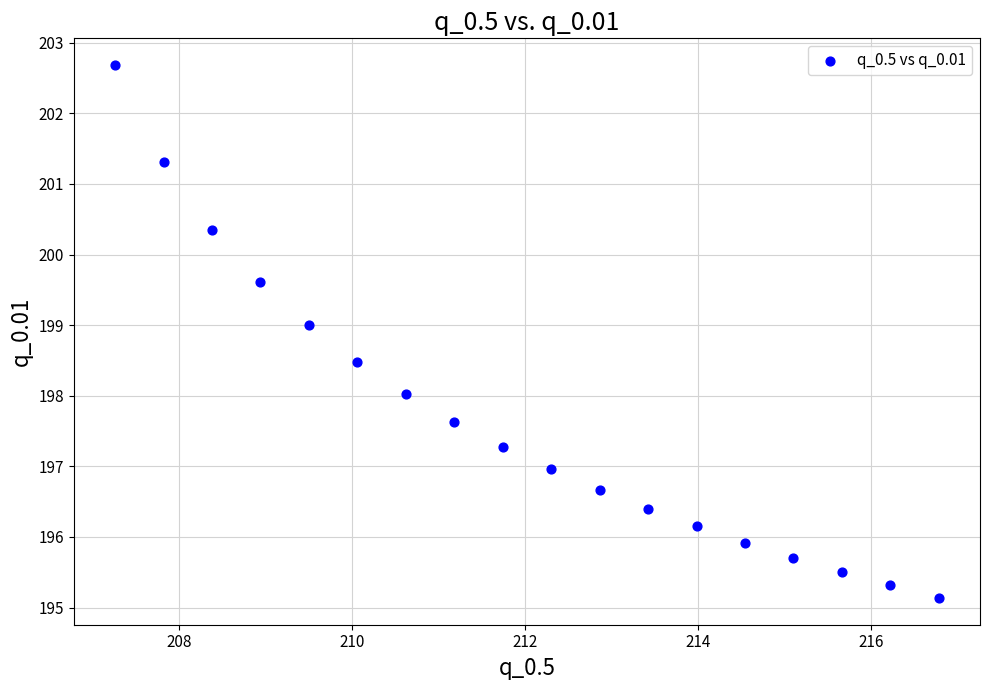

What is the range of X values (max minus min)?

9.5